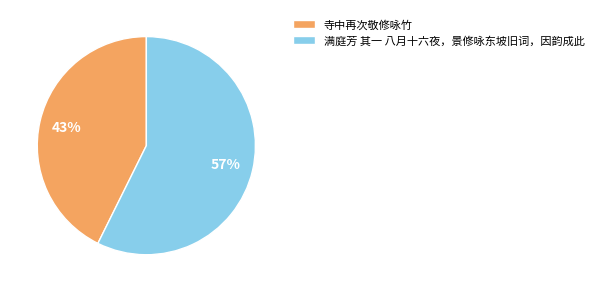

Which slice is the smallest?

寺中再次敬修咏竹